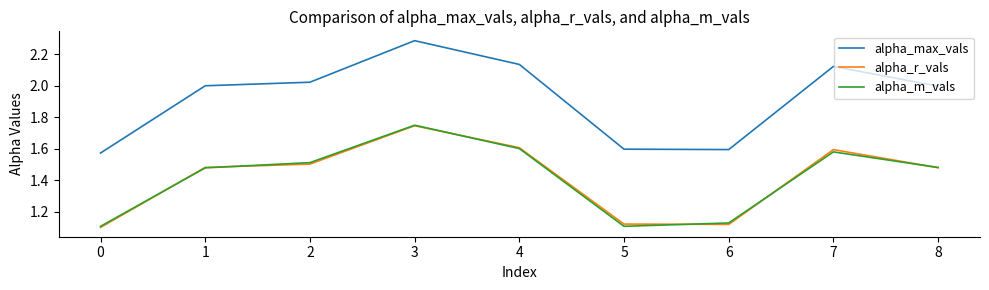

How many interior local valleys does the alpha_max_vals series have?

1